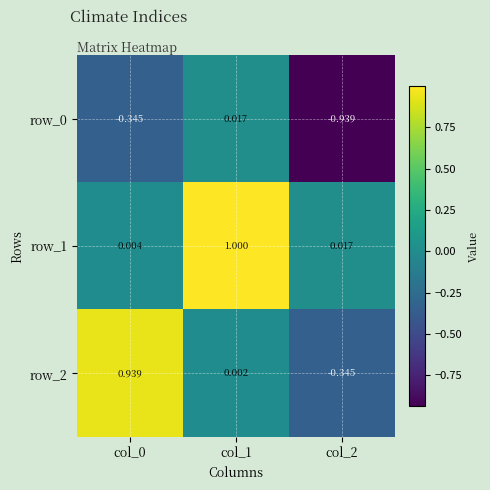

Is the value of row_1 at col_2 greater than the value of row_2 at col_1?

Yes